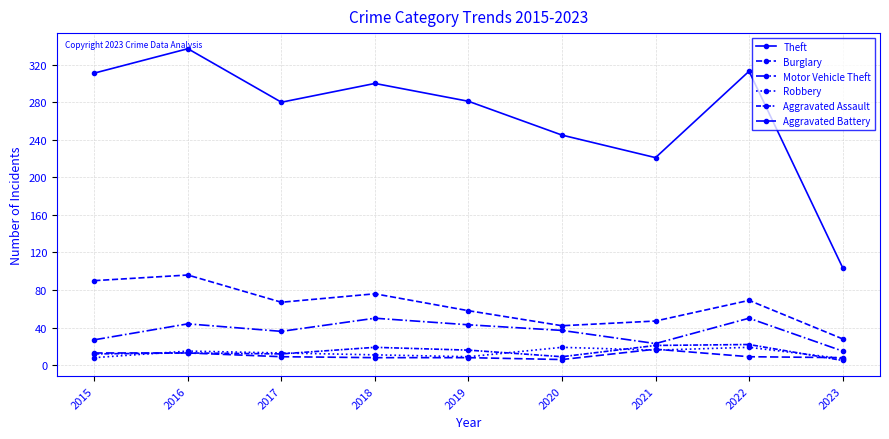

Reading right to left, transcribe all the data shown in this chart.

Theft: 104	313	221	245	281	300	280	337	311
Burglary: 28	69	47	42	58	76	67	96	90
Motor Vehicle Theft: 15	50	23	37	43	50	36	44	27
Robbery: 7	19	16	19	9	11	13	15	8
Aggravated Assault: 5	22	21	9	16	19	12	13	12
Aggravated Battery: 8	9	17	6	8	8	9	13	13